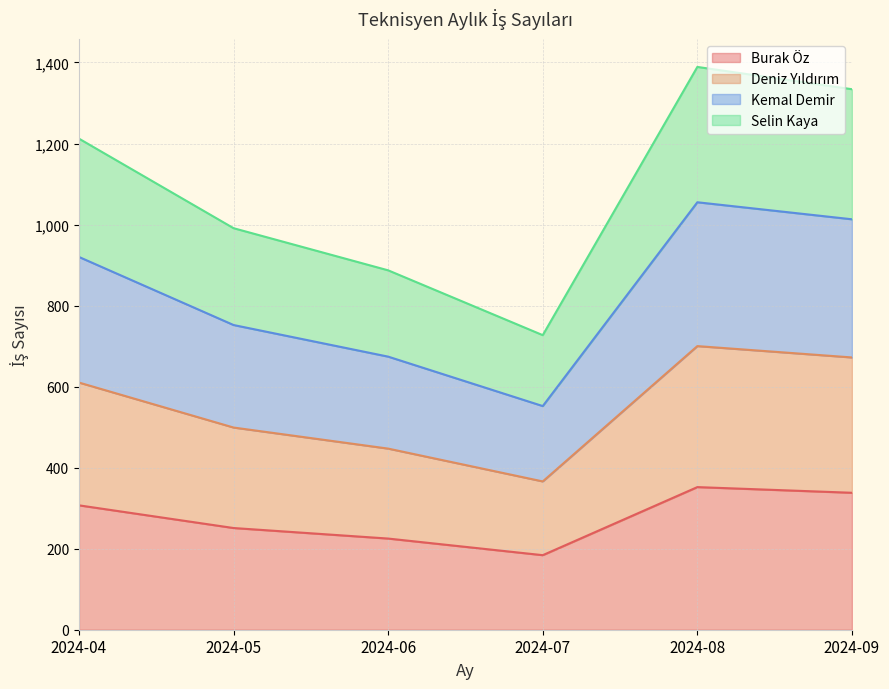

How many interior local peaks does the Deniz Yıldırım series have?

1